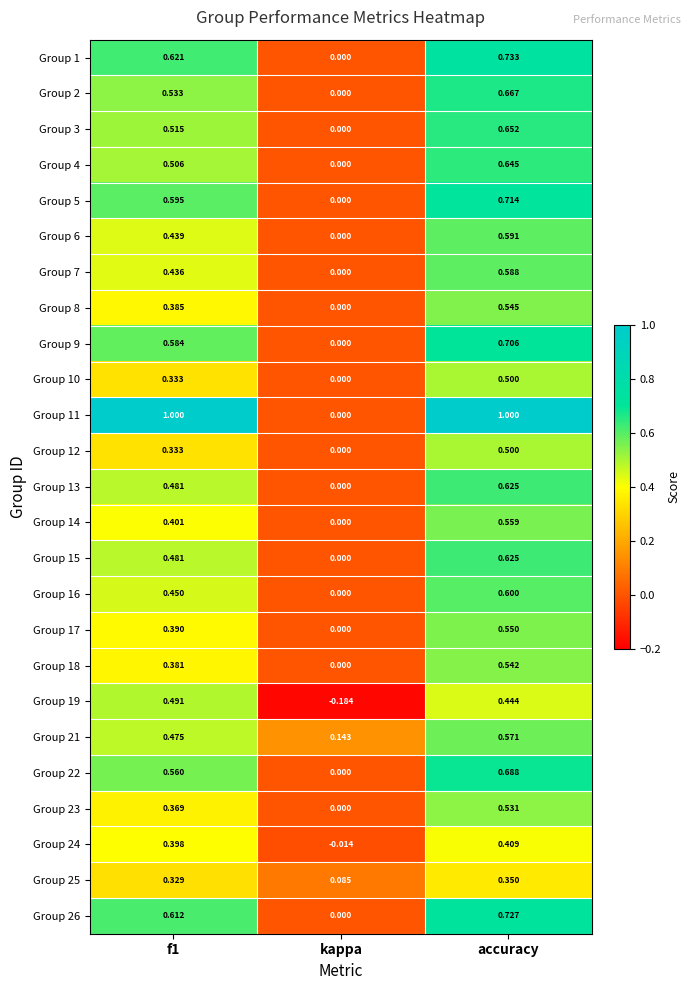

At which label is Group 7 closest to 0?

kappa